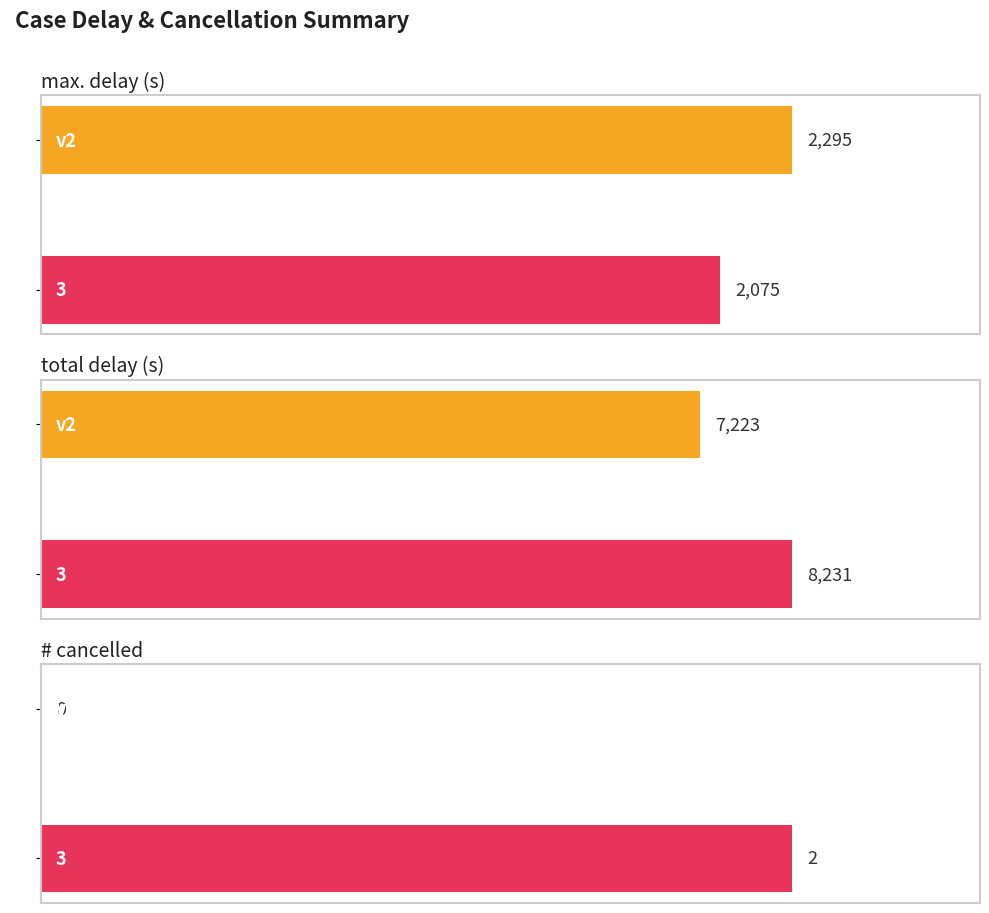

How many total delay (s) values are between 7223 and 8231?

2